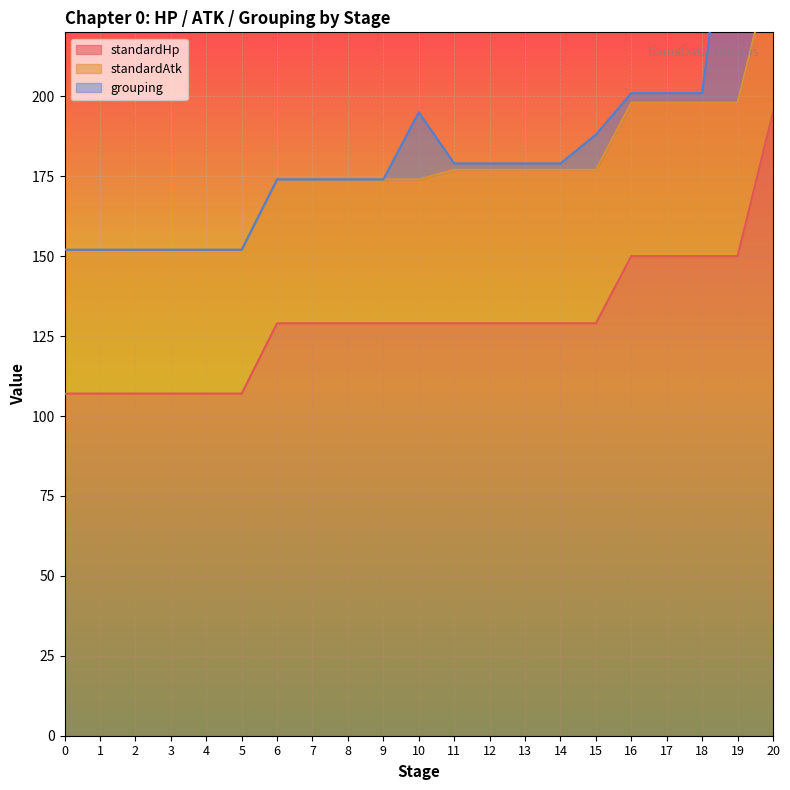

What value does the standardHp series have at 10, to the nearest 10?

130